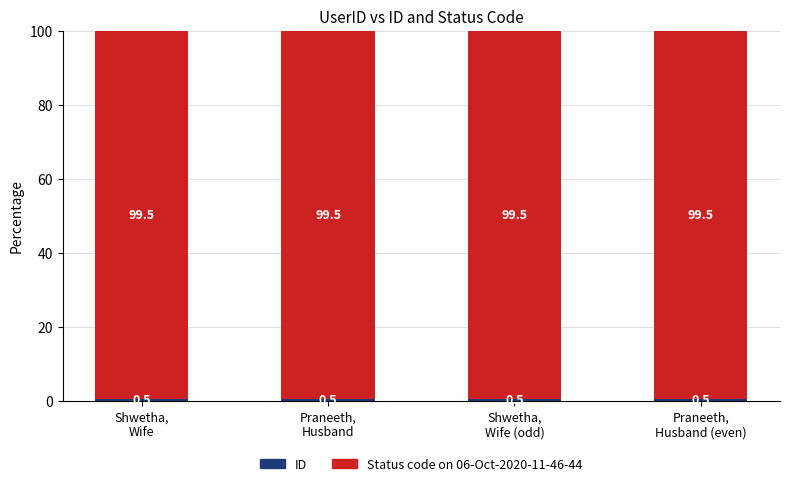

Does the chart contain any negative values?

No